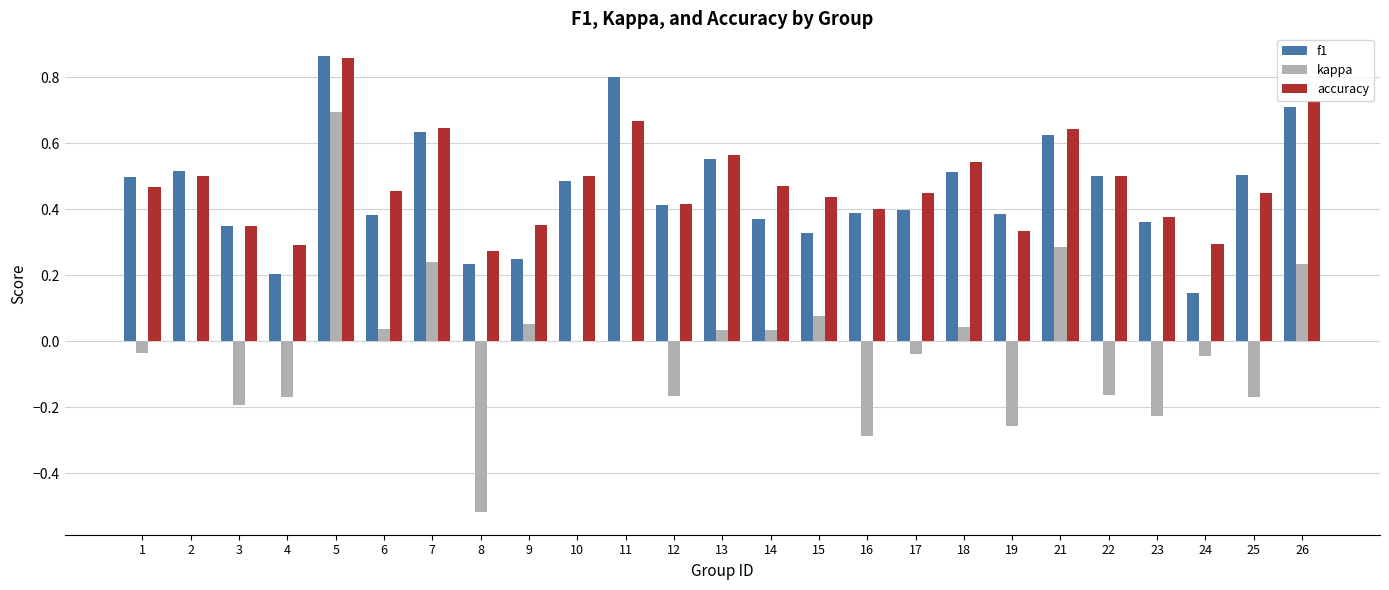

How many data points does each series have?

25